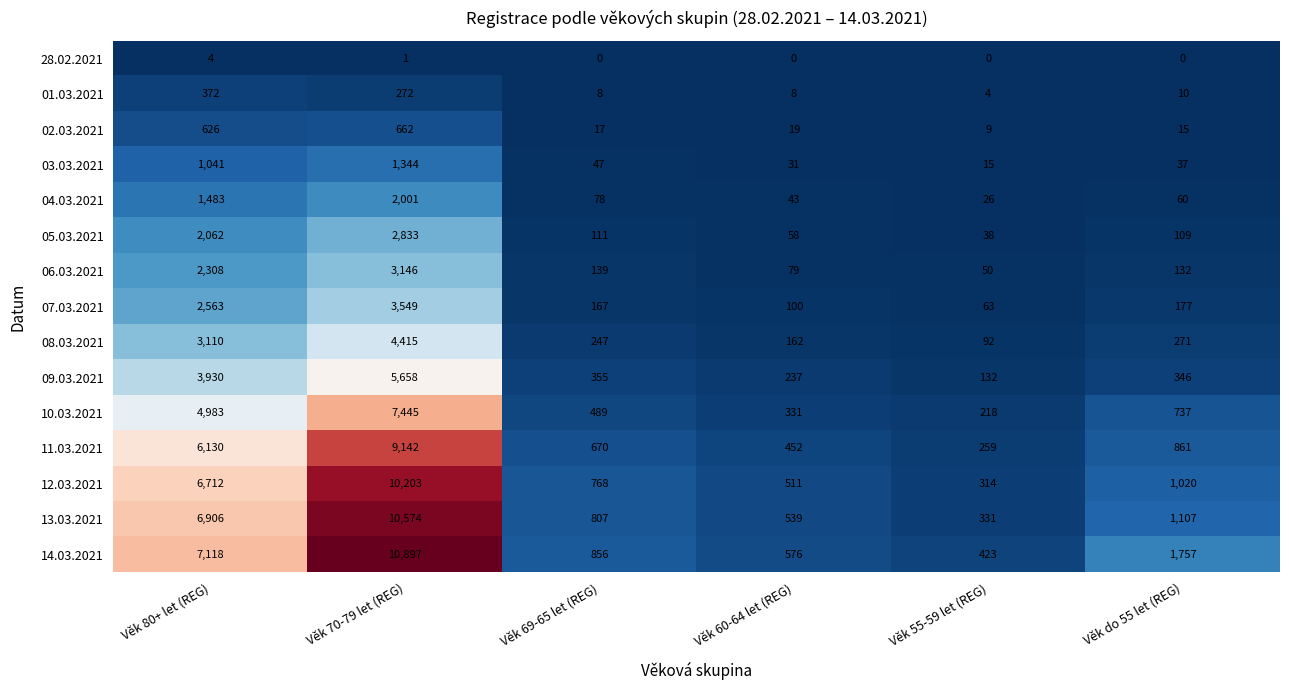

Rank the series at Věk do 55 let (REG) from highest to lowest value.

14.03.2021, 13.03.2021, 12.03.2021, 11.03.2021, 10.03.2021, 09.03.2021, 08.03.2021, 07.03.2021, 06.03.2021, 05.03.2021, 04.03.2021, 03.03.2021, 02.03.2021, 01.03.2021, 28.02.2021